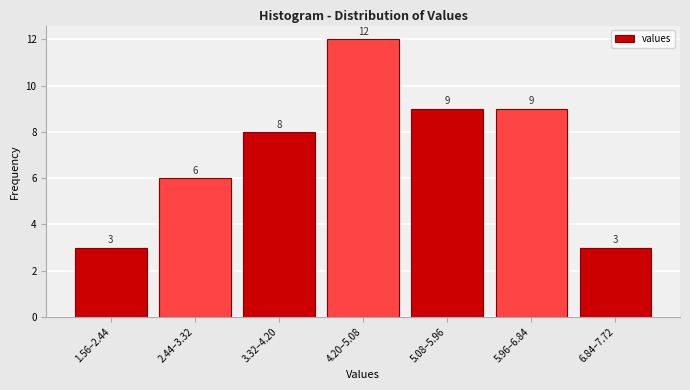

Reading left to right, transcribe all the data shown in this chart.

1.56–2.44=3	2.44–3.32=6	3.32–4.20=8	4.20–5.08=12	5.08–5.96=9	5.96–6.84=9	6.84–7.72=3